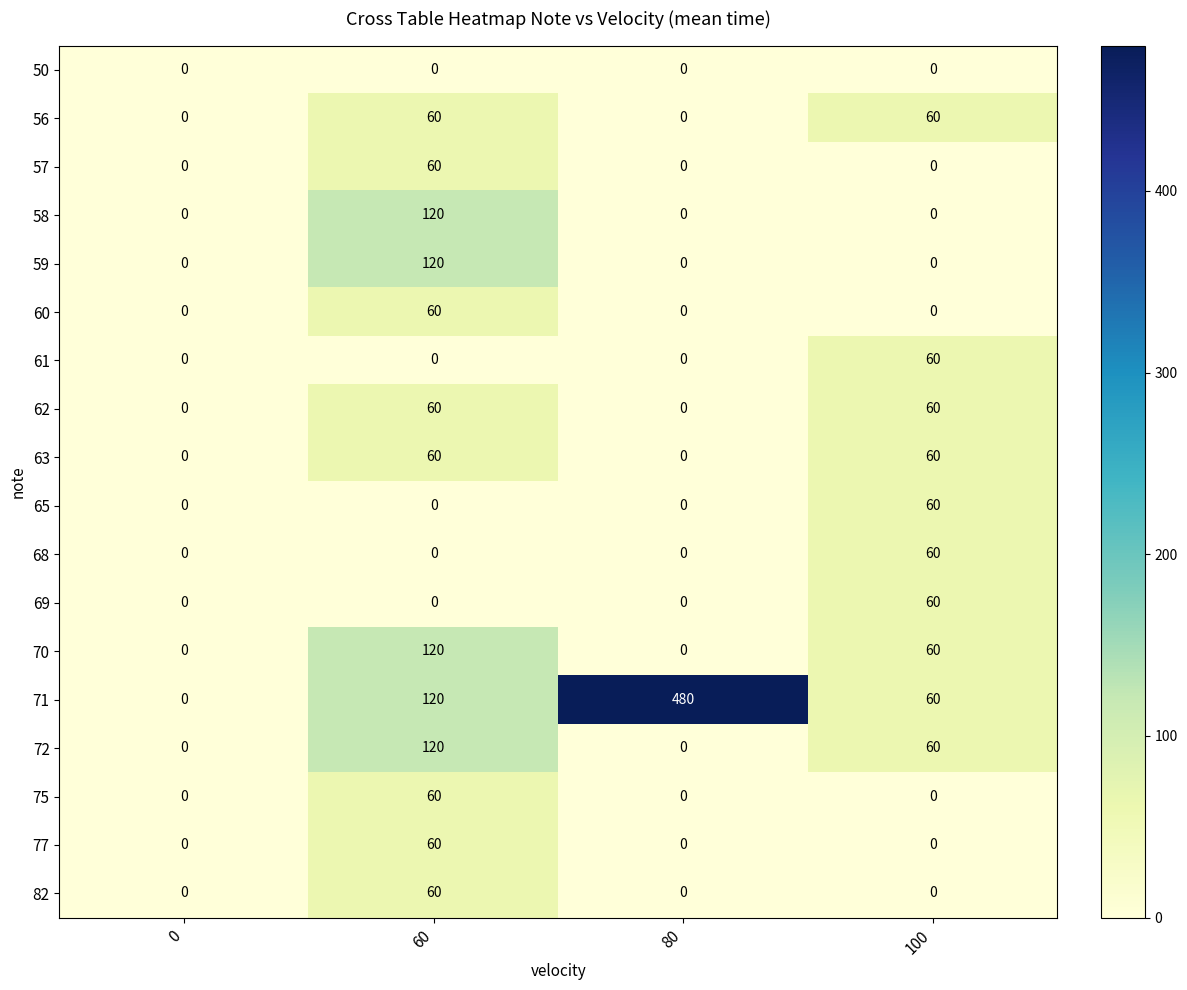

Which series has the largest range (max minus min)?

71